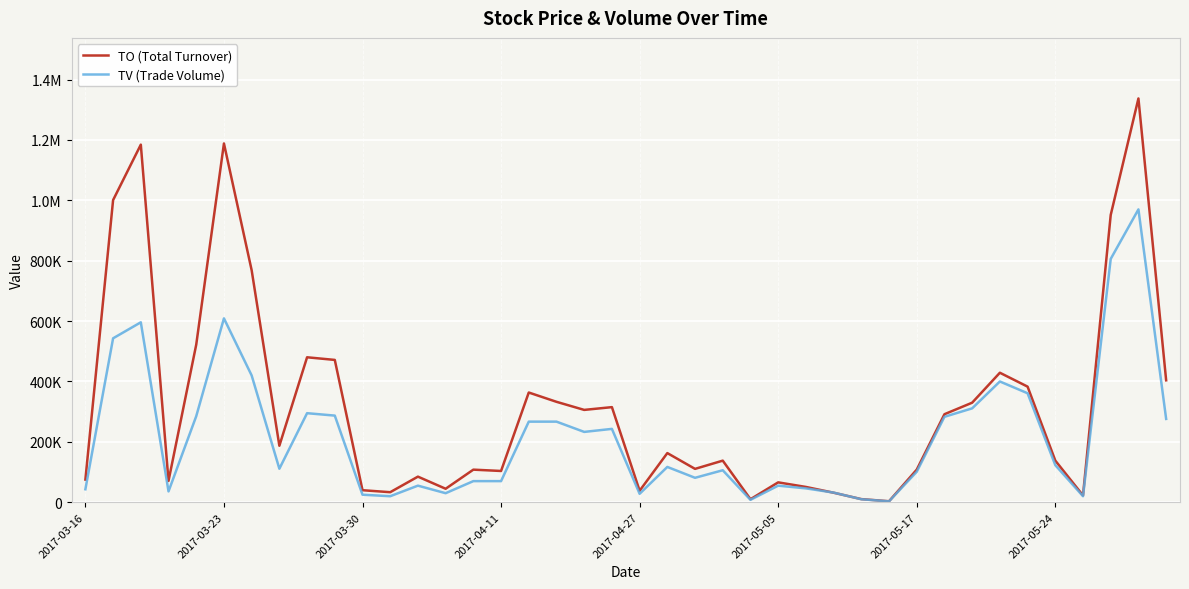

True or false: TV (Trade Volume) has more than 0 interior local peaks.

True